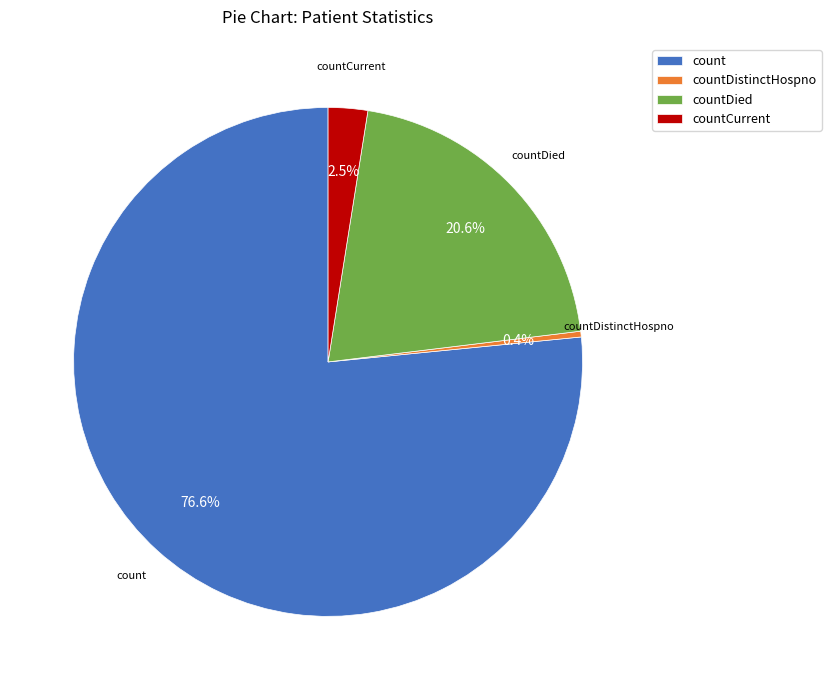

Is there a majority slice in this chart?

Yes